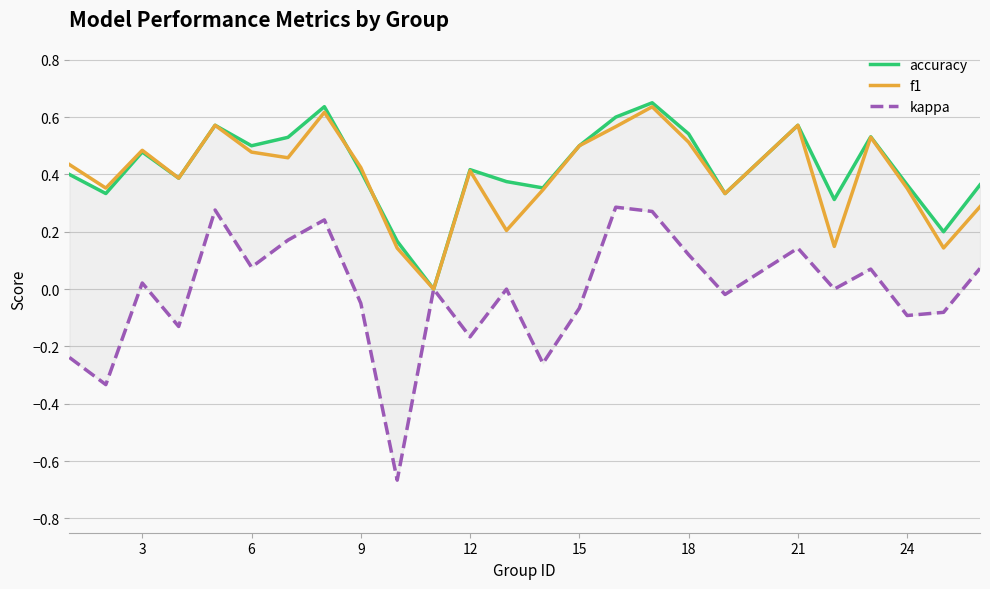

Which series has the largest total across all categories?

accuracy